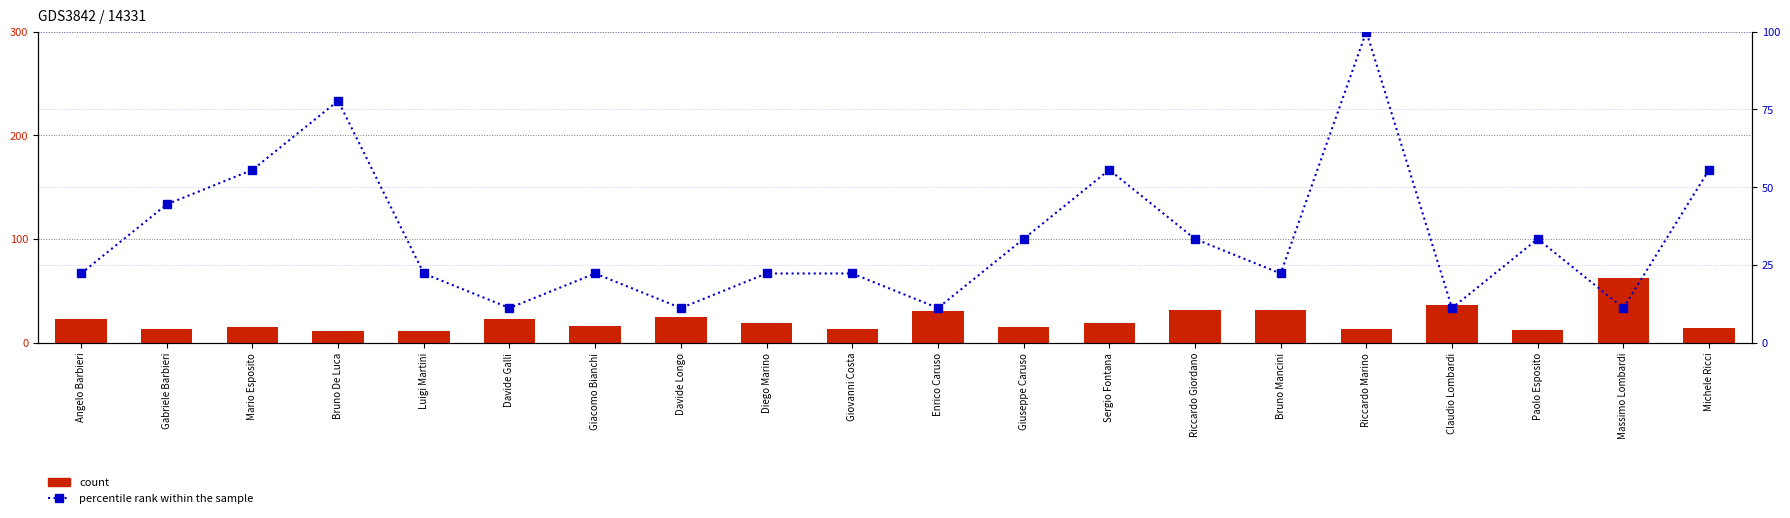

At which label is percentile rank within the sample closest to 55?

Mario Esposito